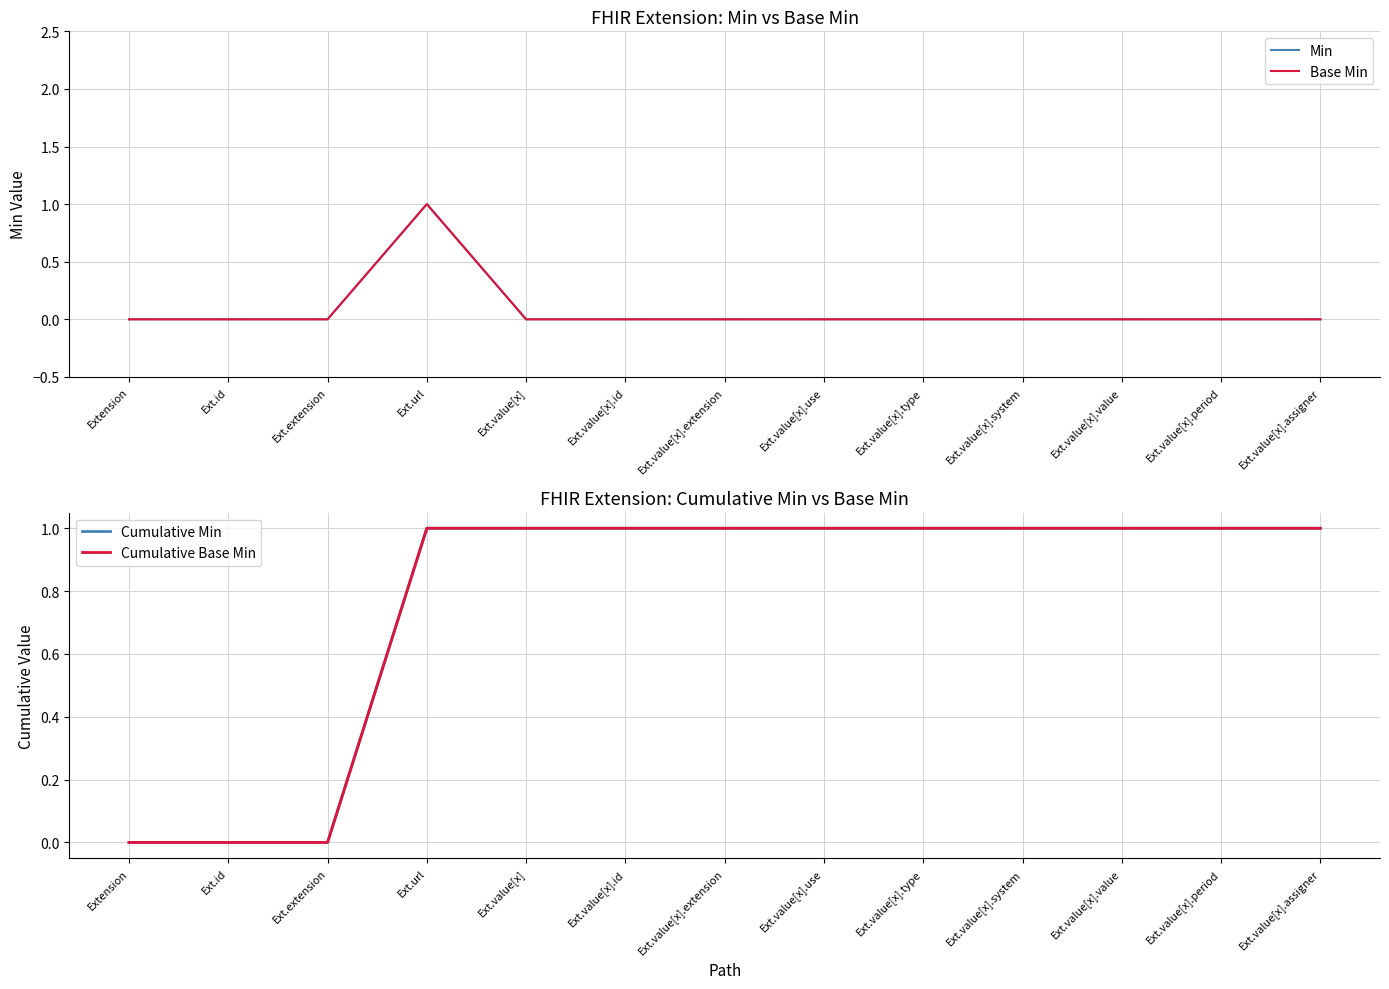

How many lines are shown in the chart?

4